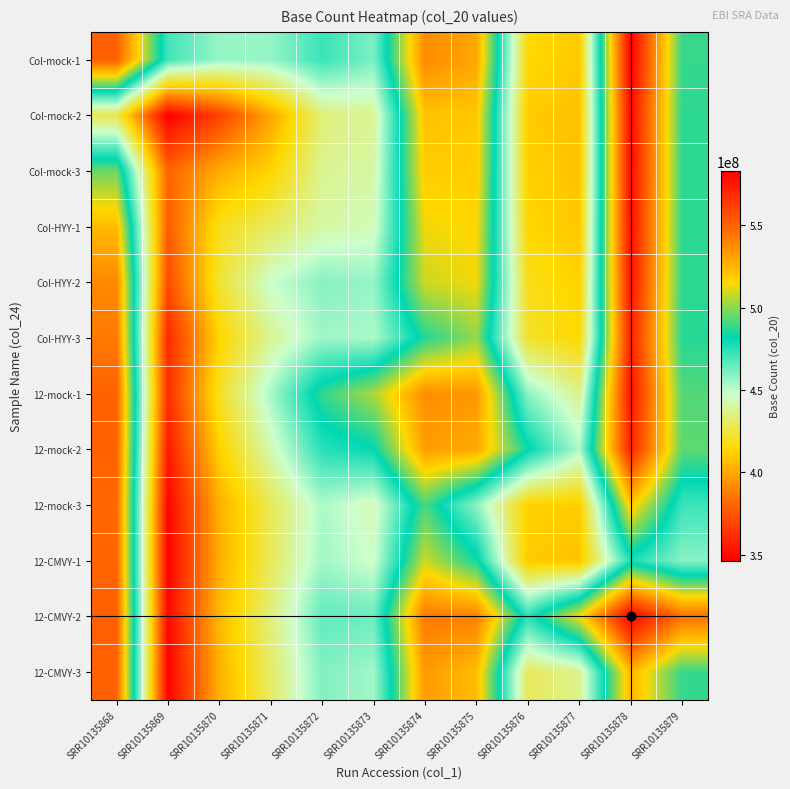

How many categories are shown in the chart?

12